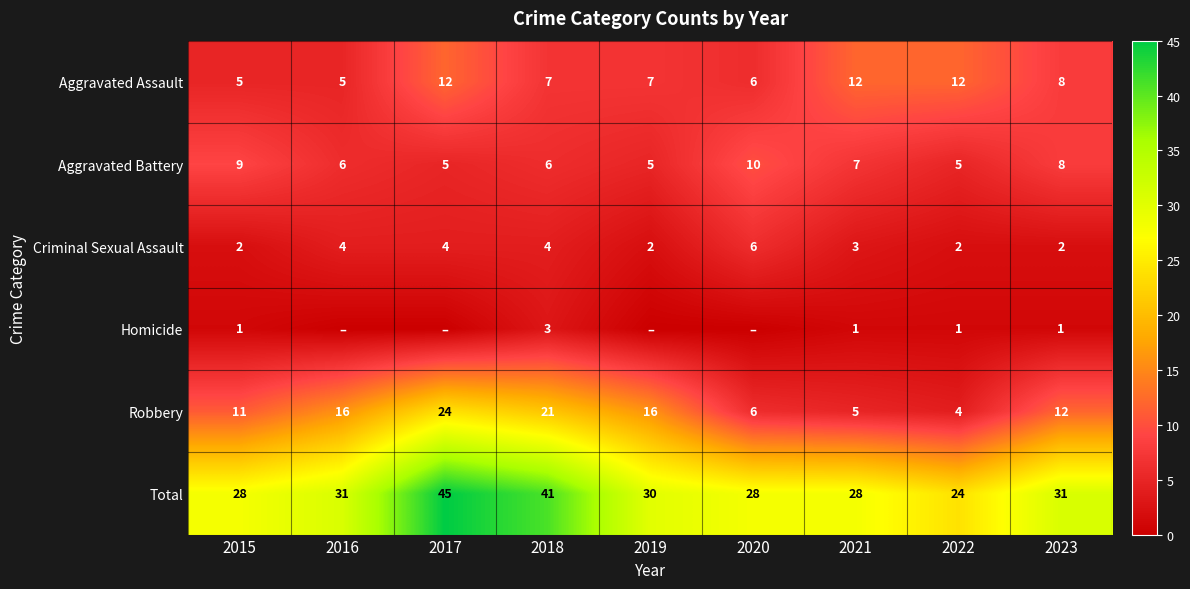

Is the value of Aggravated Battery at 2021 greater than the value of Robbery at 2022?

Yes